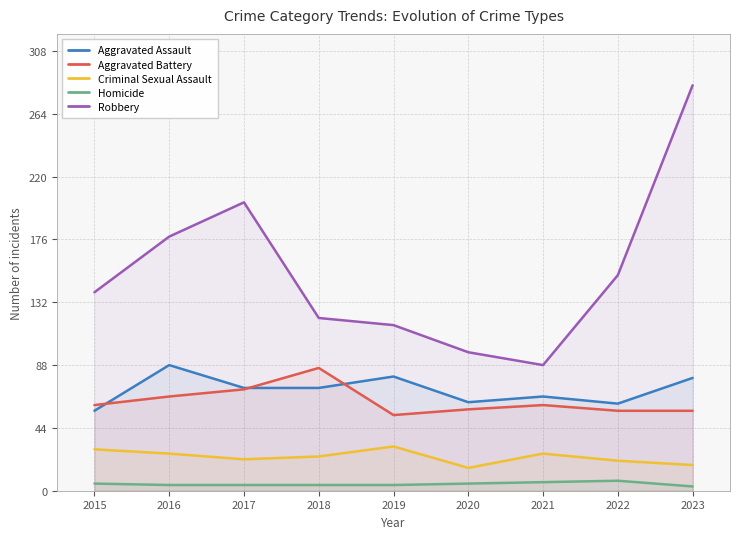

True or false: Homicide and Aggravated Assault intersect in this chart.

False